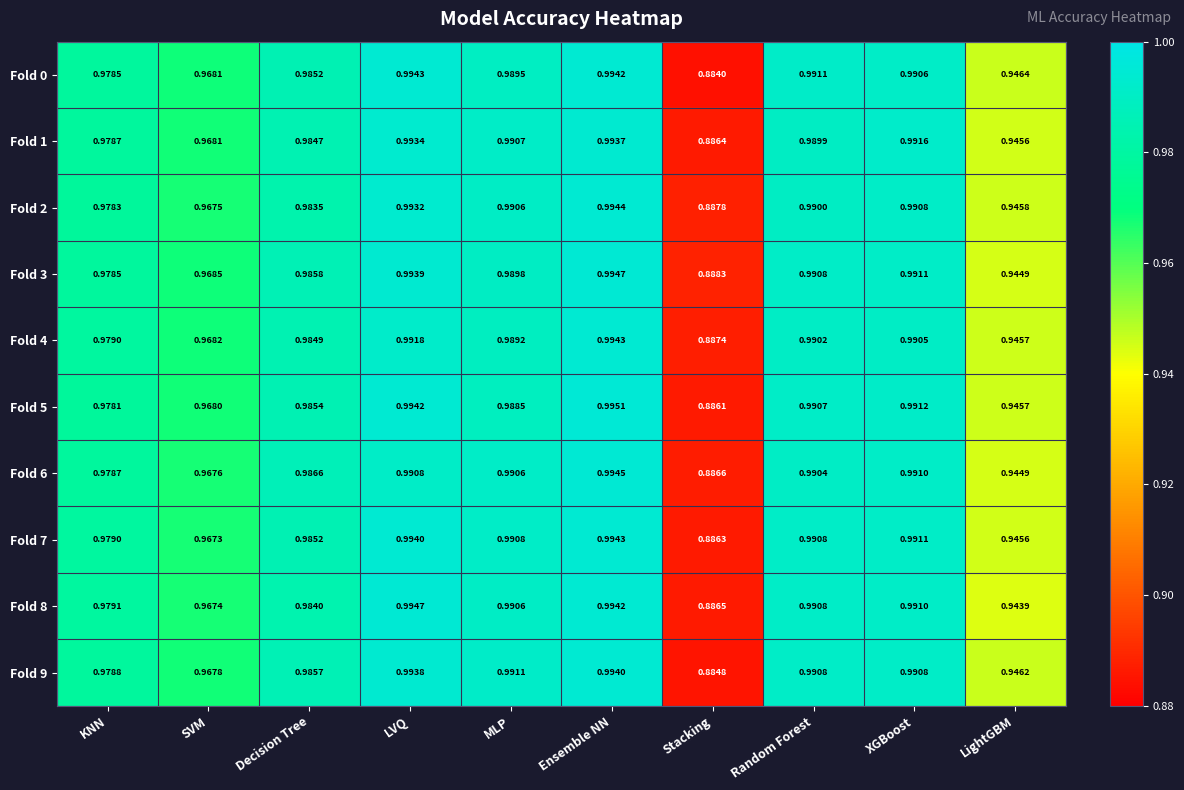

Rank the series at LVQ from lowest to highest value.

Fold 6, Fold 4, Fold 2, Fold 1, Fold 9, Fold 3, Fold 7, Fold 5, Fold 0, Fold 8